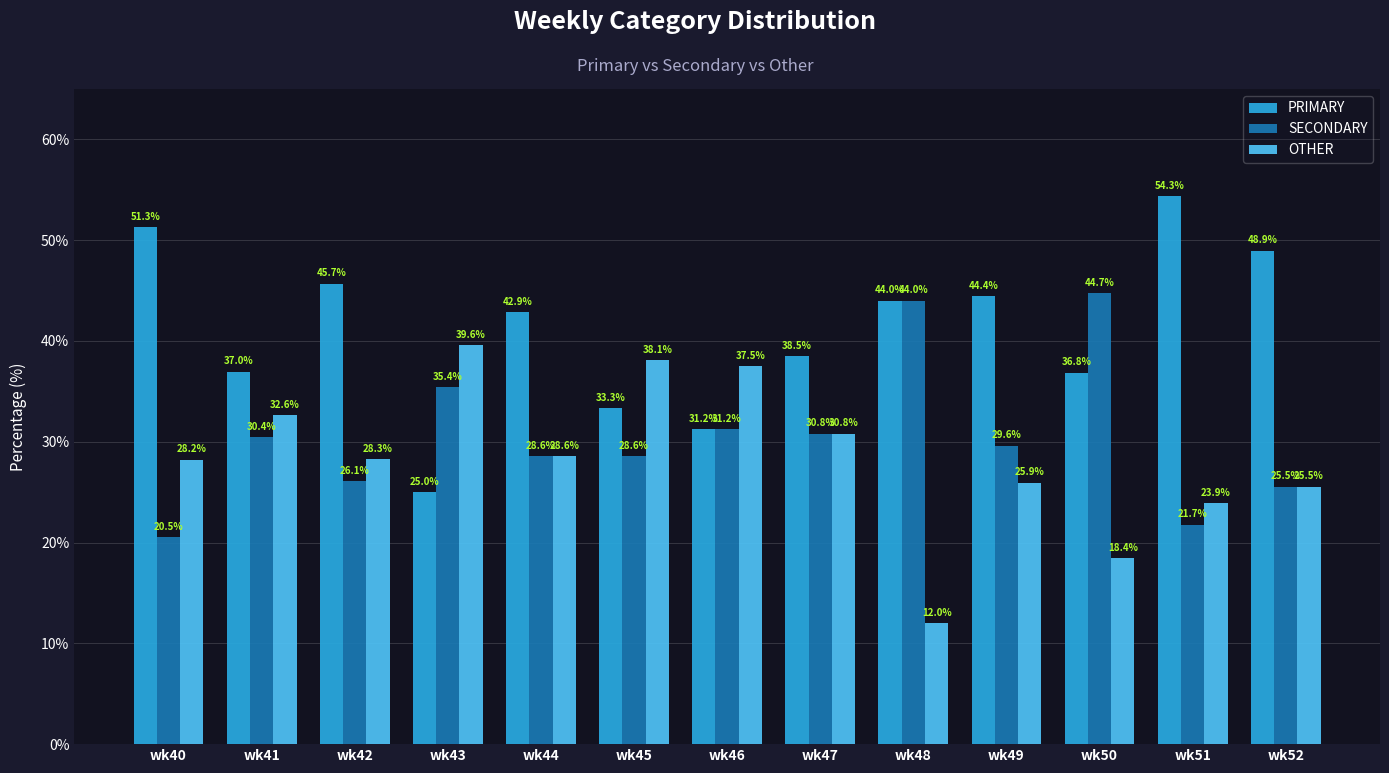

Which series has the largest total across all categories?

PRIMARY